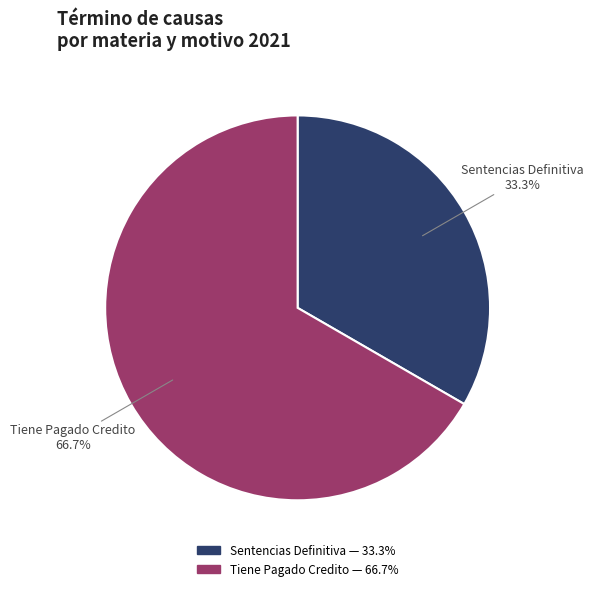

What is the ratio of the value at Tiene Pagado Credito to the value at Sentencias Definitiva?

2.0